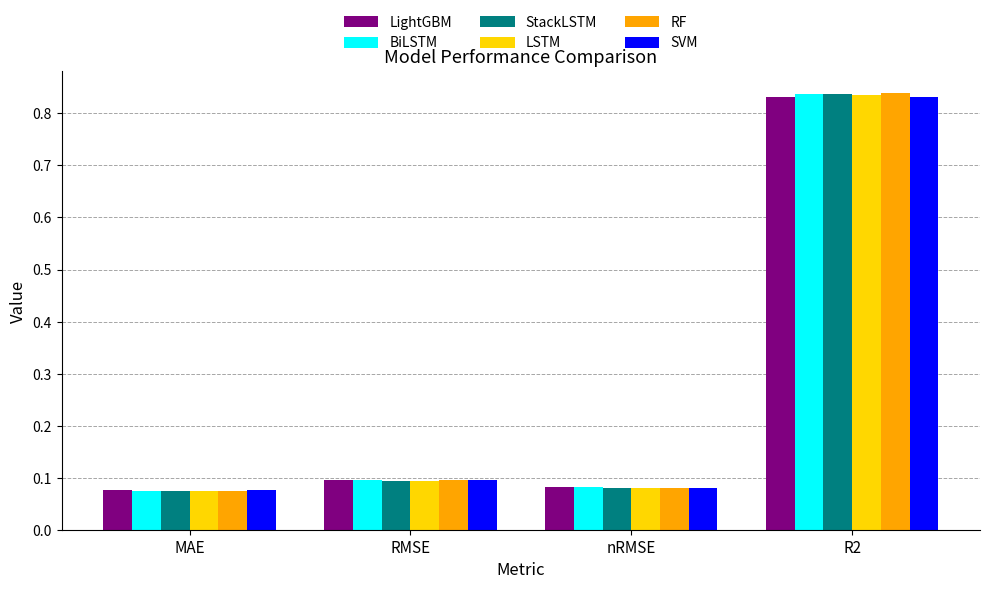

Which category has the highest value in the LSTM series?

R2